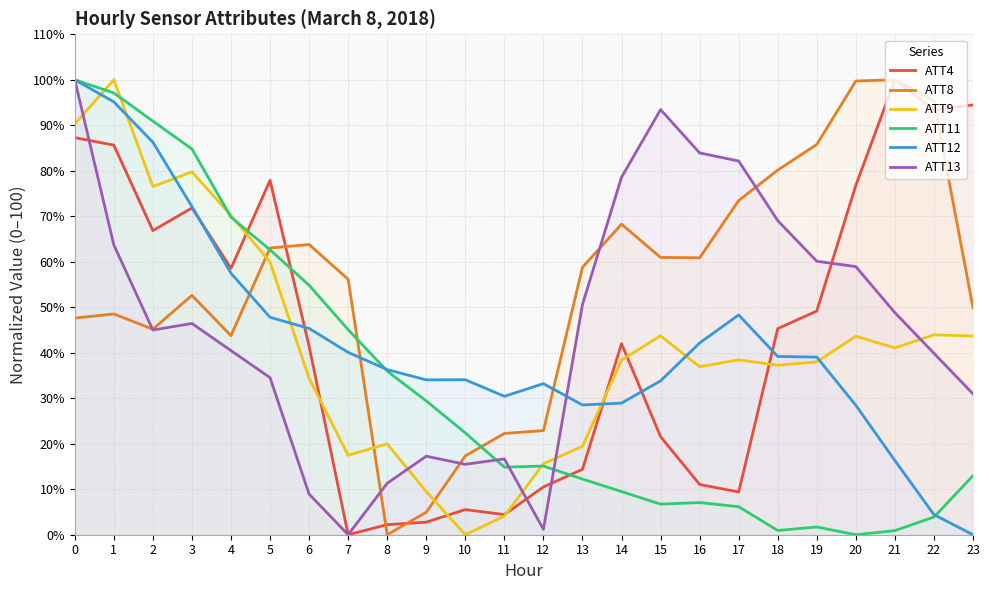

What is the spread (max minus min) of values at 13?

46.5